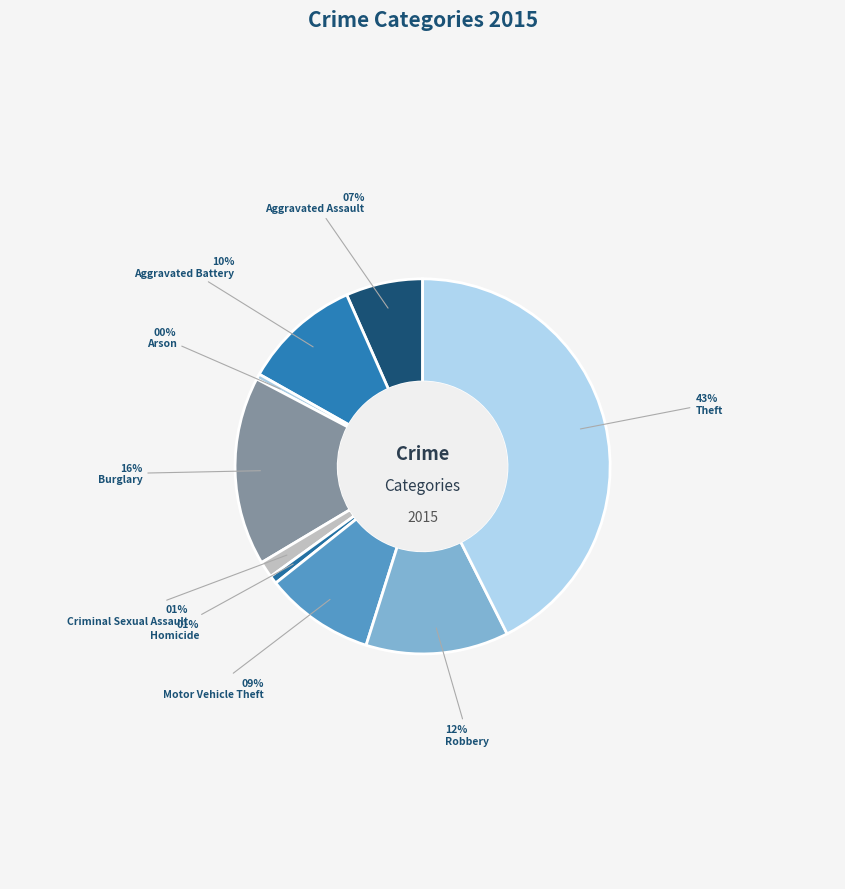

What is the change in value from Motor Vehicle Theft to Robbery?

+69